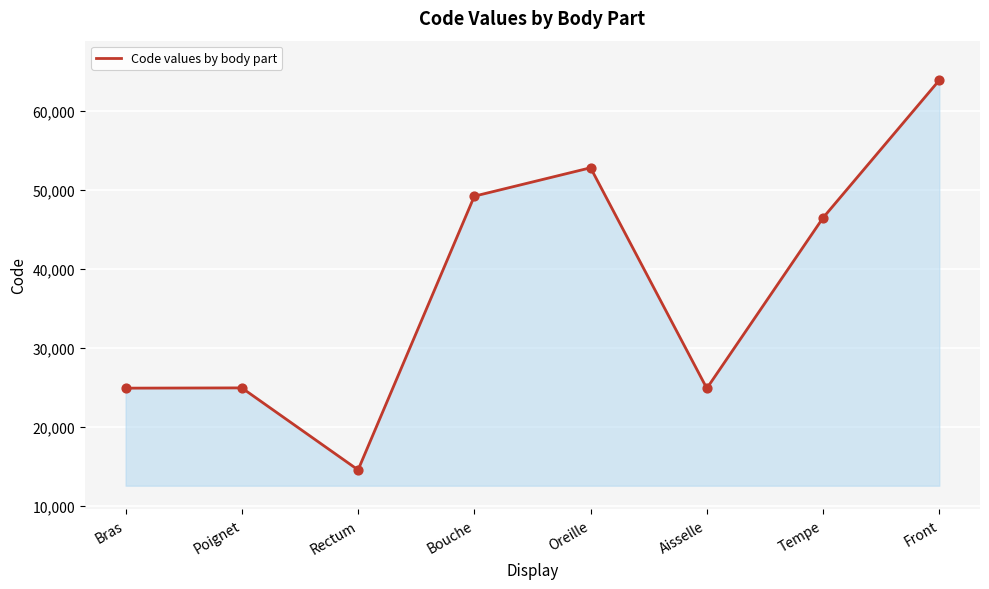

What is the change in value from Poignet to Tempe?

+21528